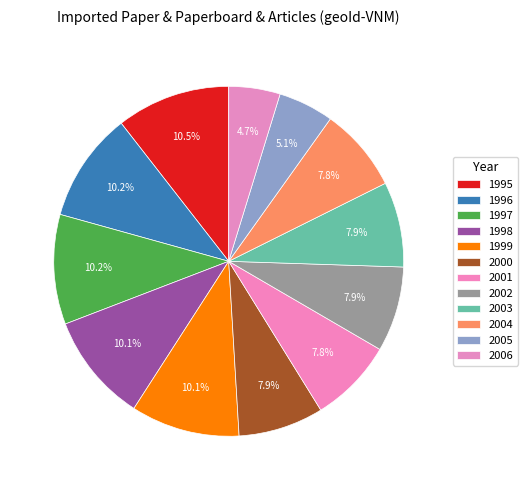

What is the ratio of the value at 2004 to the value at 1998?

0.8